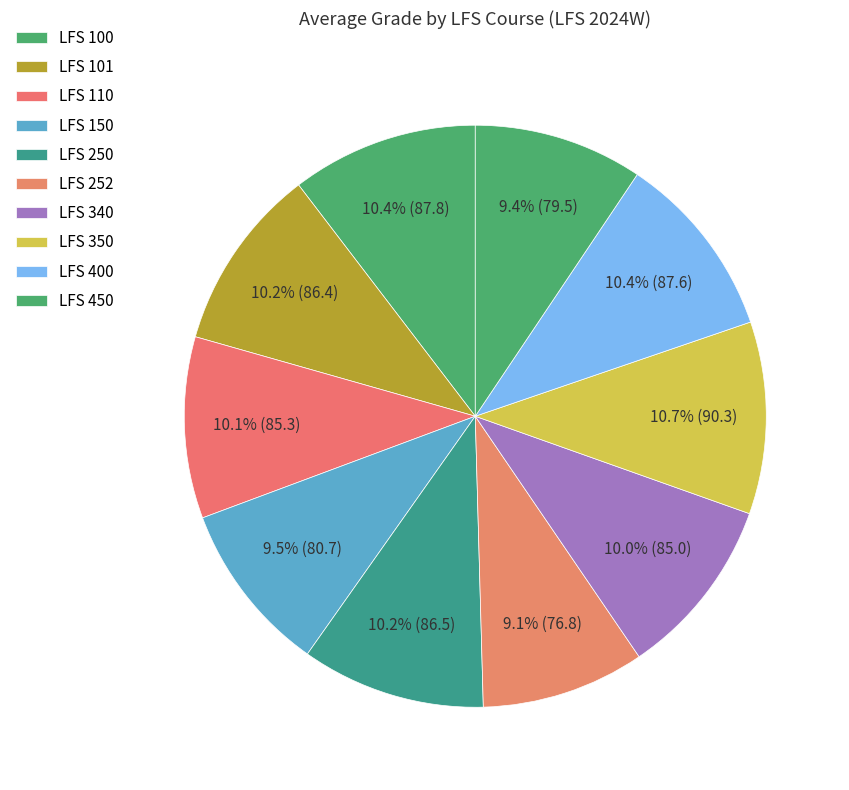

How many slices are in this pie chart?

10